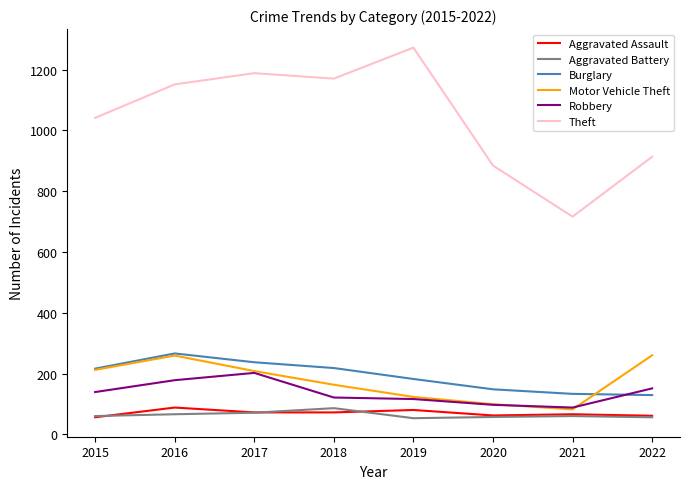

Between which two adjacent categories do Burglary and Robbery first intersect?

2021 and 2022